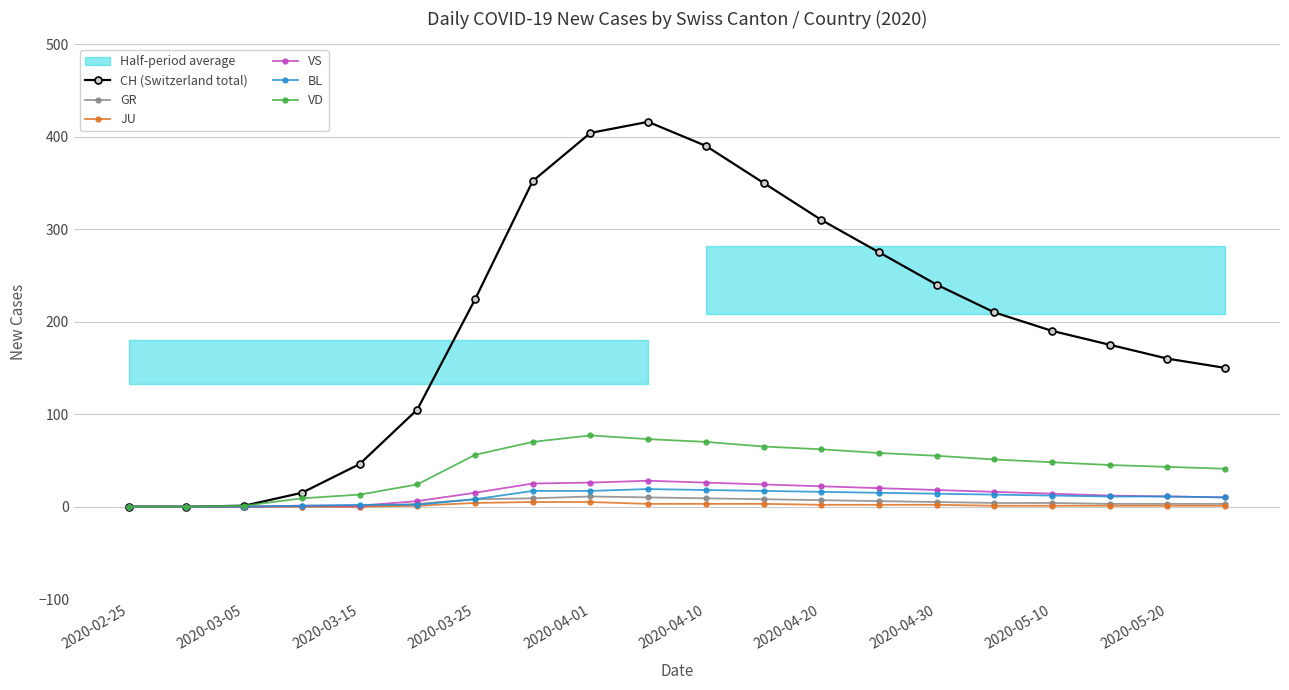

What is the value of the CH (Switzerland total) point at the 9th from the left?

404